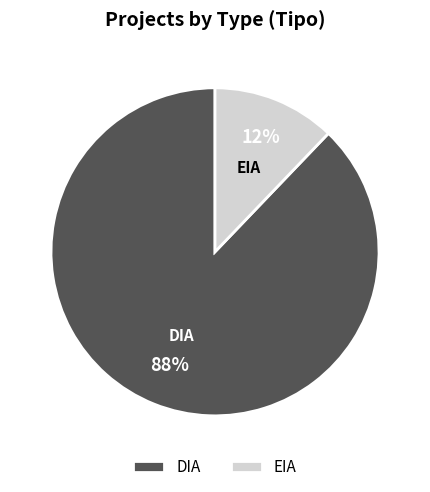

To the nearest percent, what is the combined percentage of DIA and EIA?

100%